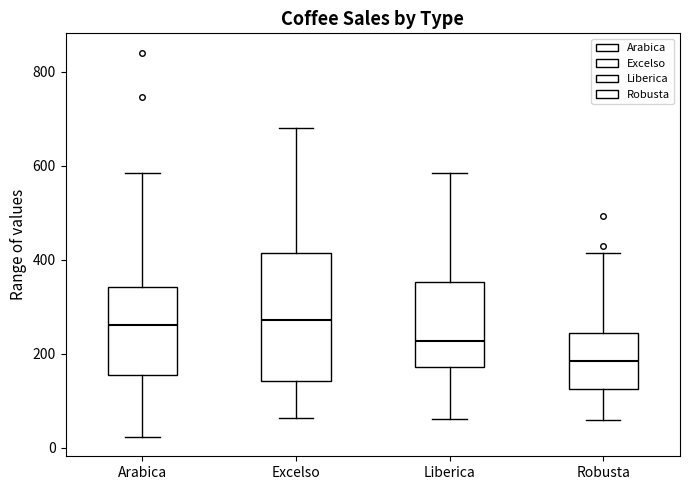

Reading left to right, transcribe this box plot: for each box, give where its median line is, the range the box spans, and where its two whiskers end, as read against the y-axis. The values are not printed on the chart, so give them approximately, as read against the axis.

Arabica: median 260, box 160 to 340, whiskers 20 to 580
Excelso: median 280, box 140 to 420, whiskers 60 to 680
Liberica: median 220, box 180 to 360, whiskers 60 to 580
Robusta: median 180, box 120 to 240, whiskers 60 to 420